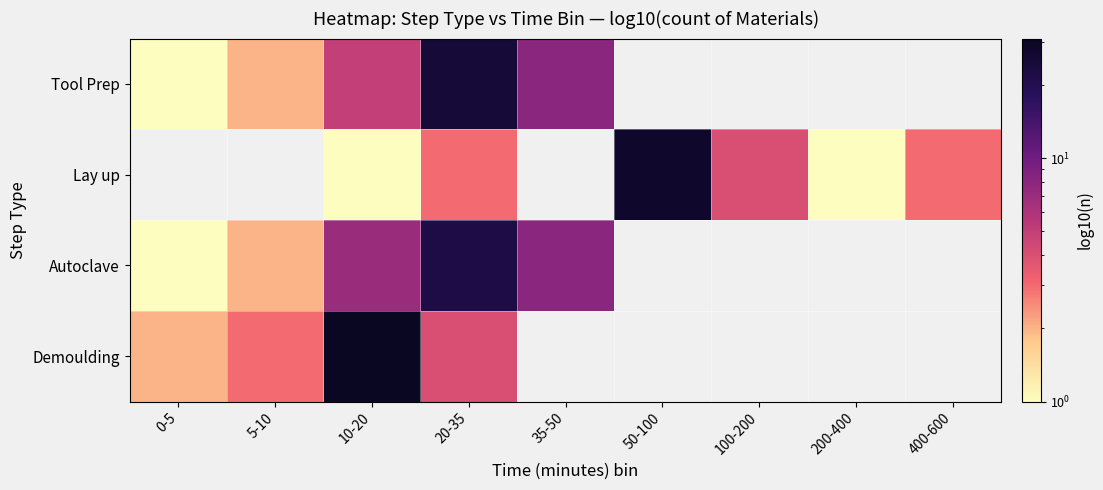

Is the value of Lay up at 5-10 greater than the value of Demoulding at 200-400?

No